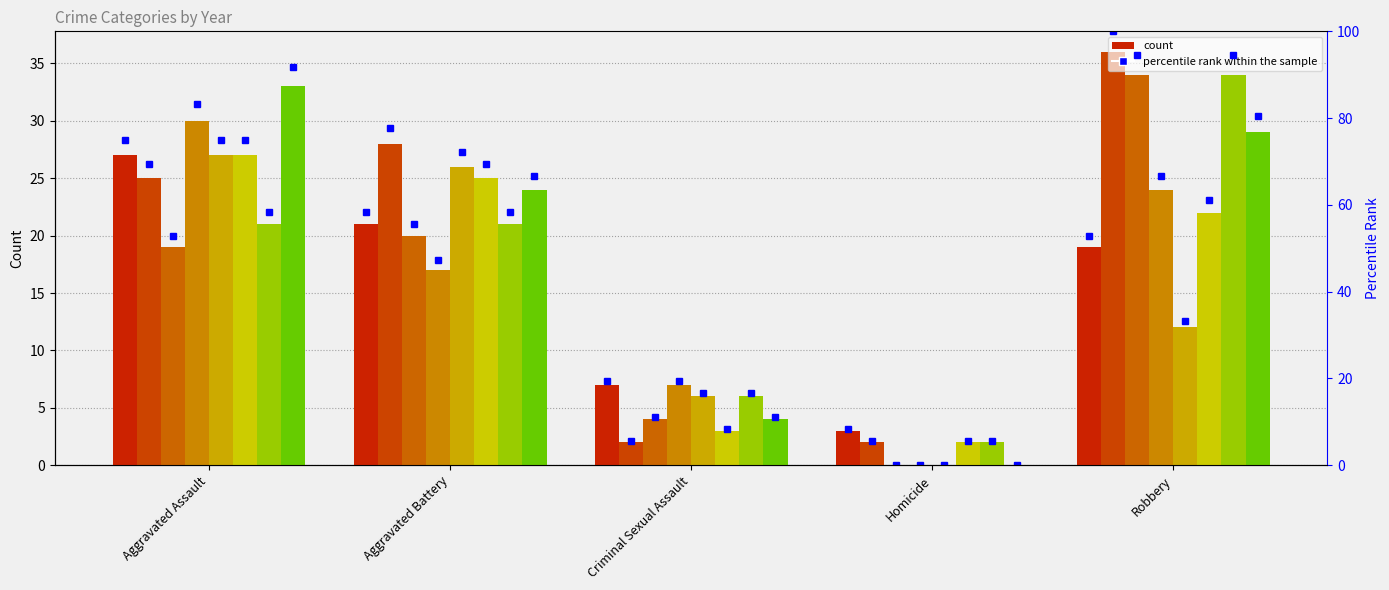

True or false: the data shows 1.8 at Homicide.

False